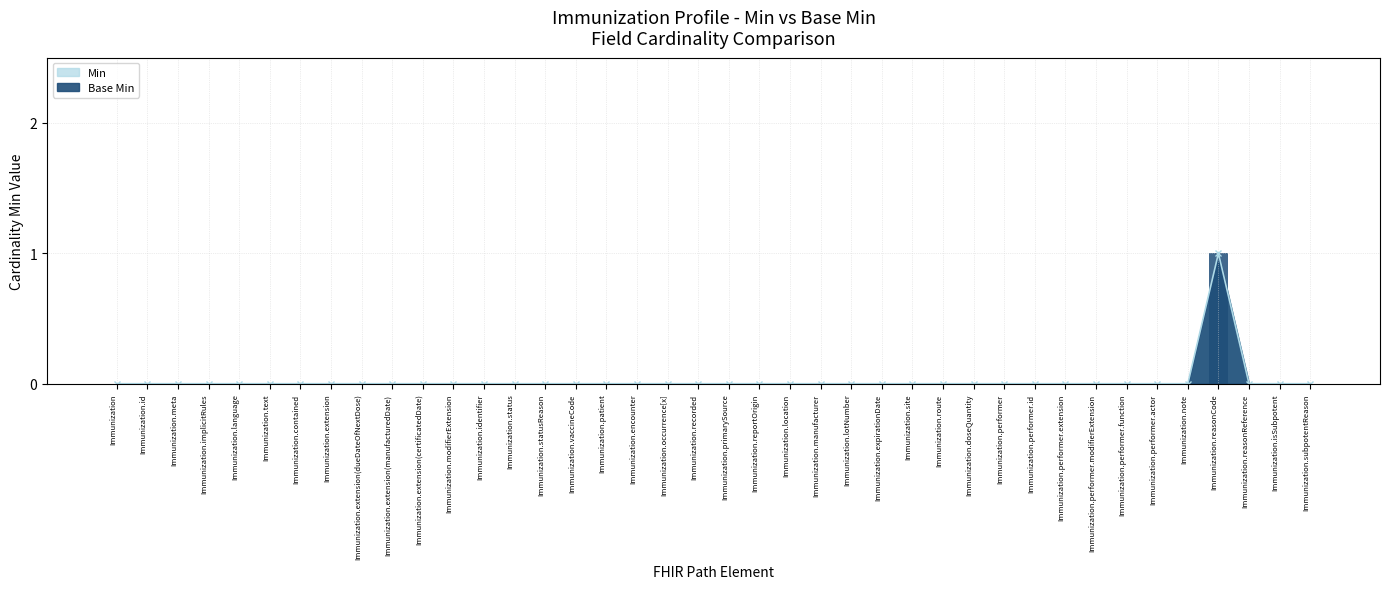

The Min series shows 0 at Immunization.language. True or false?

True